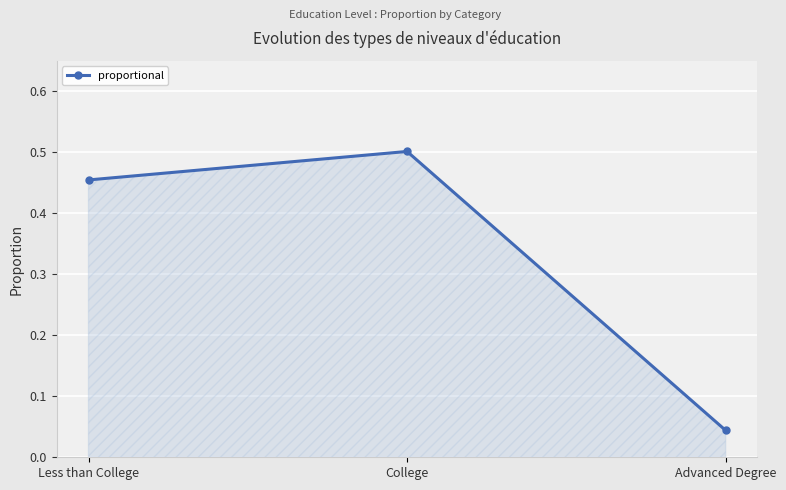

Which category has the lowest value across all series?

Advanced Degree